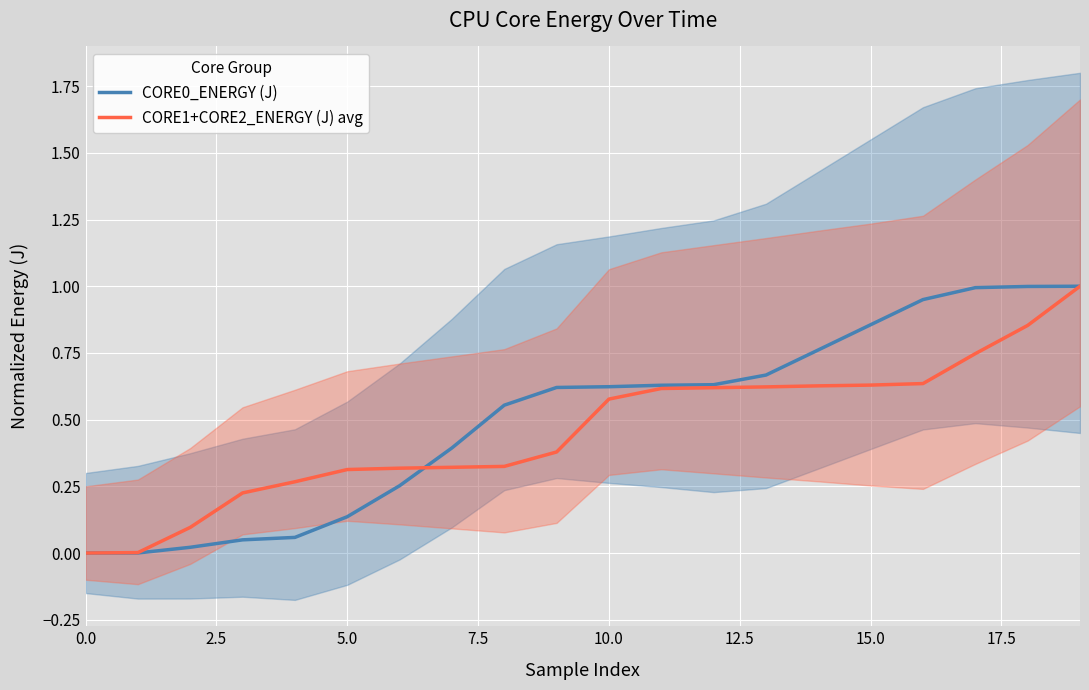

True or false: CORE1+CORE2_ENERGY (J) avg and CORE0_ENERGY (J) cross at least once.

True